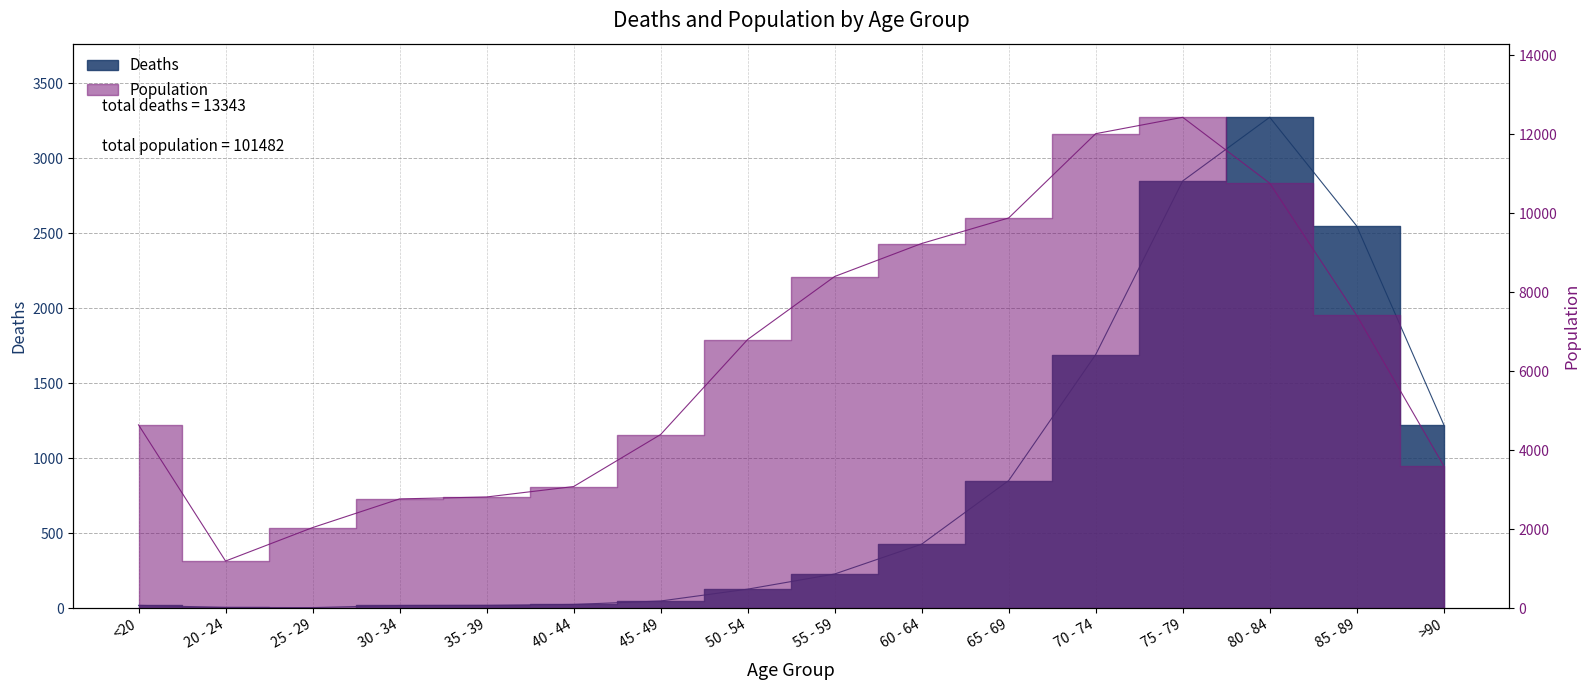

How many lines are shown in the chart?

2